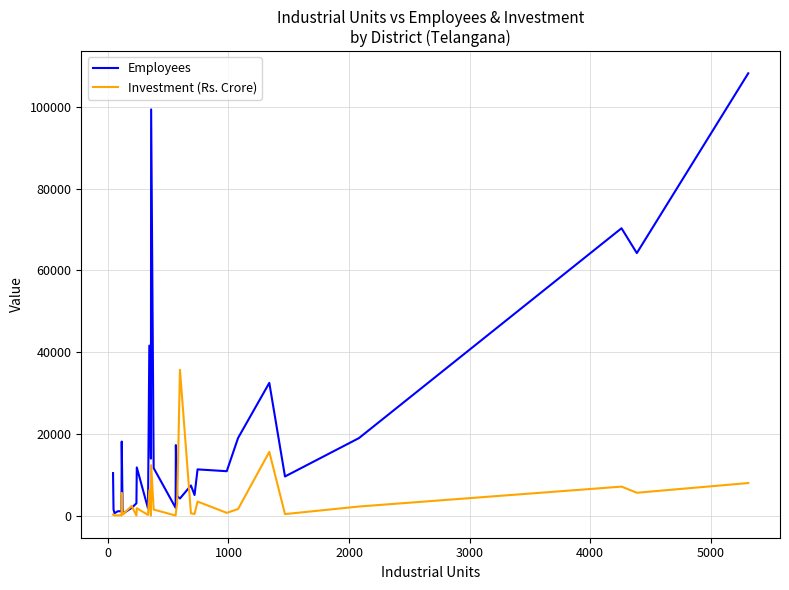

Is this an area chart (filled region under the line)?

No